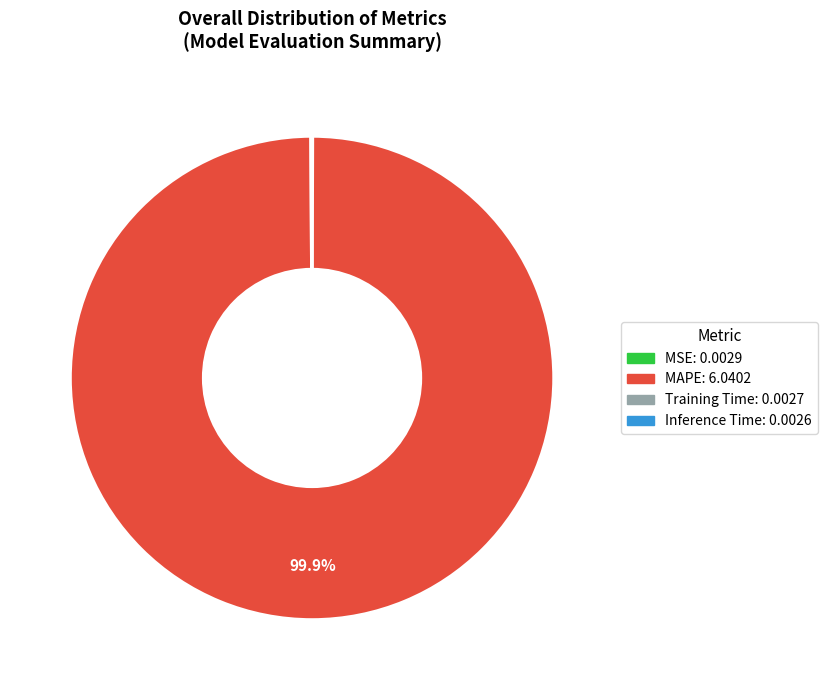

Which slice is the largest?

MAPE